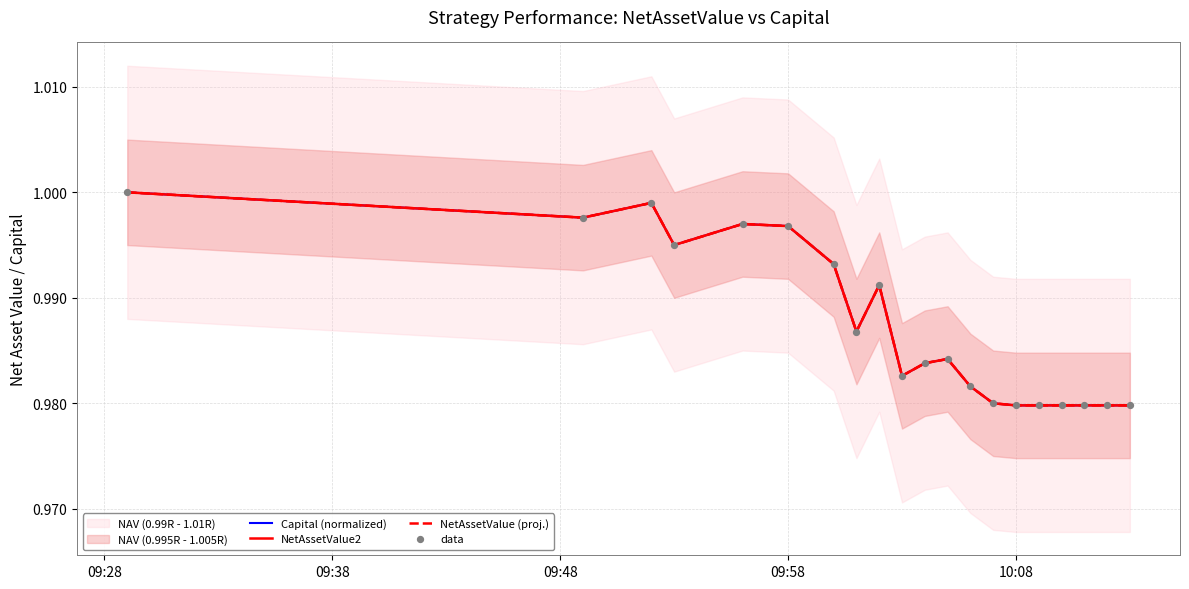

Which series contains the highest Y value?

Capital (normalized)